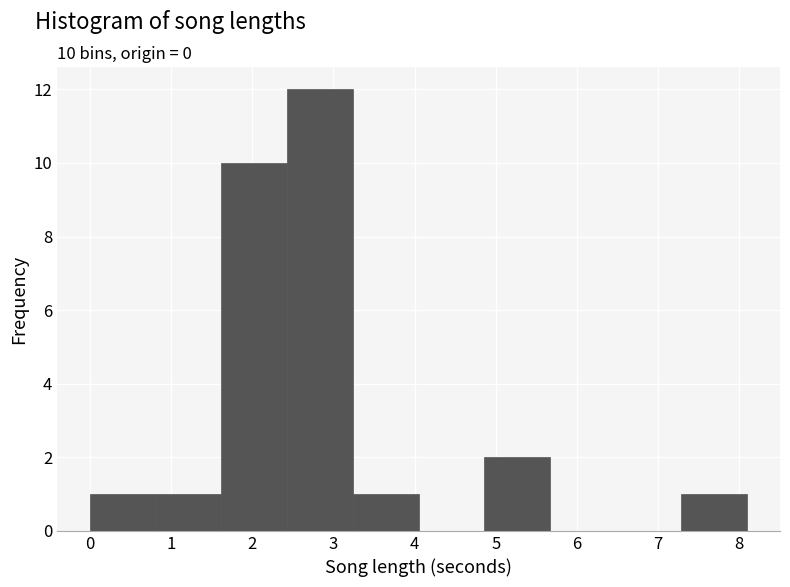

Which range on the x-axis has the tallest bar?

2.4 to 3.2